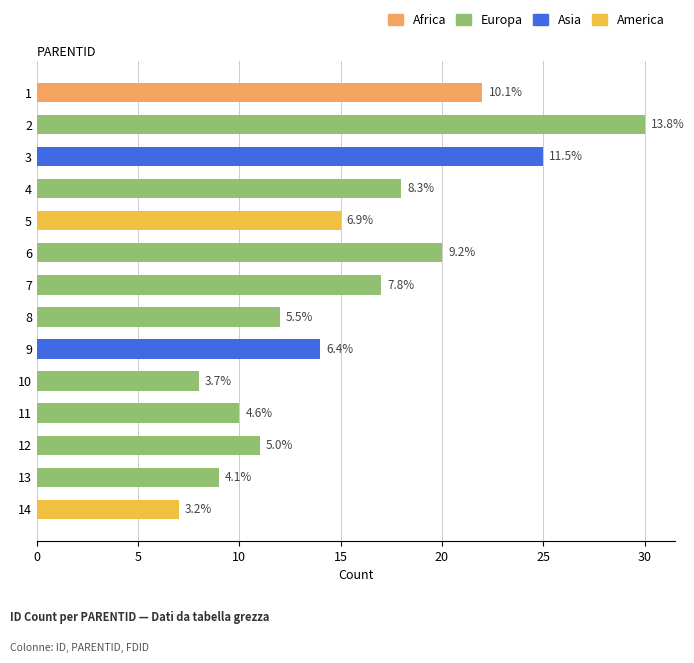

The chart shows a value of 15 at 5. True or false?

True